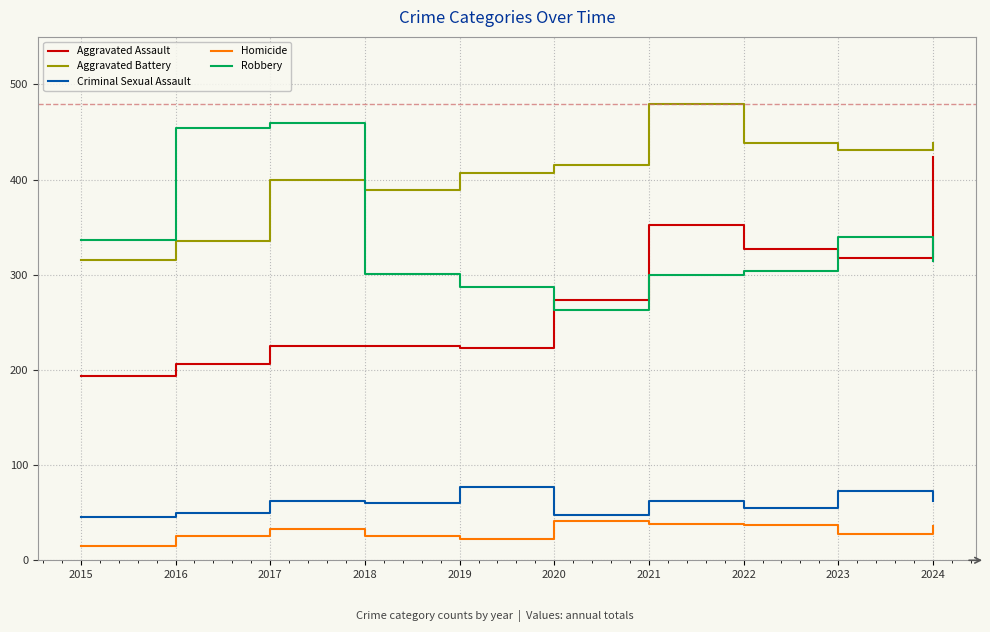

Is the value of Homicide at 2015 greater than the value of Aggravated Battery at 2019?

No